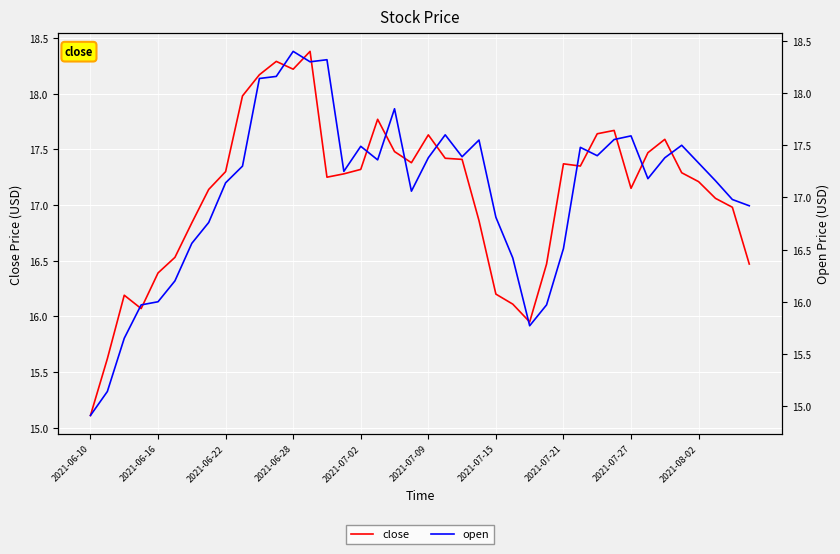

What is the total value across all series at 2021-07-15?

33.0